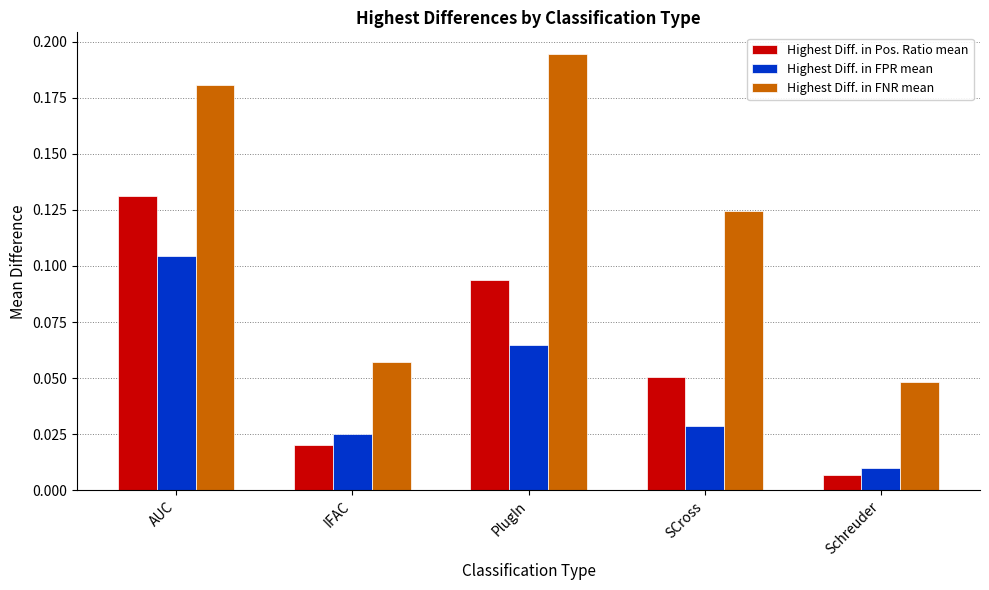

Where is Highest Diff. in Pos. Ratio mean nearest to the value 0?

Schreuder